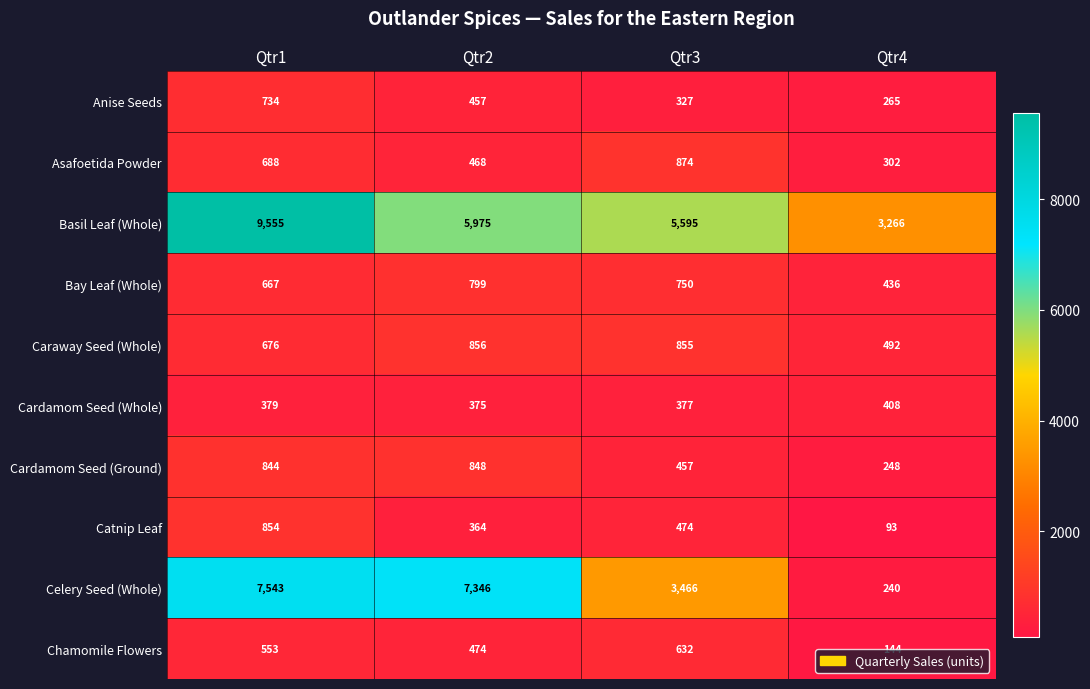

What is the maximum value shown in the chart?

9555